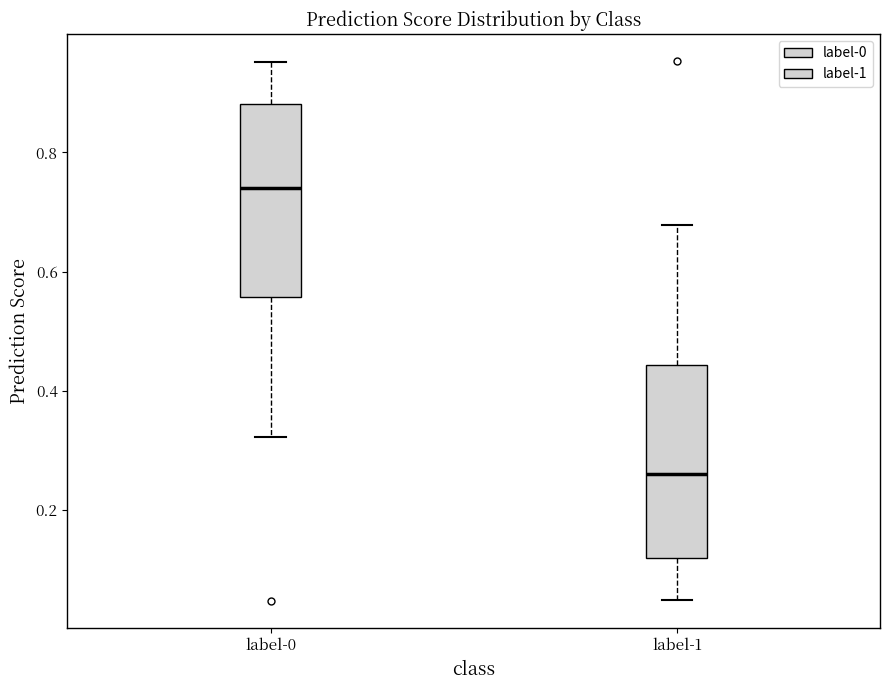

Which box has the lowest median line?

label-1